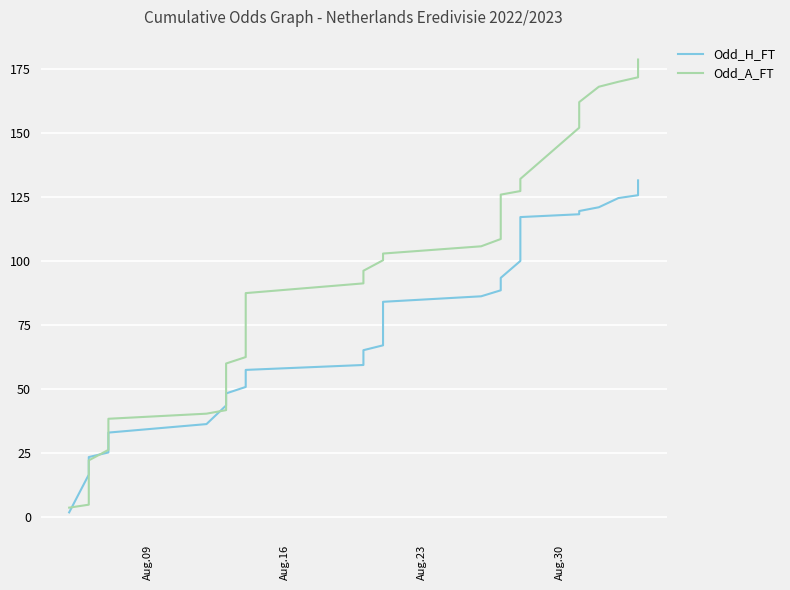

At how many categories does at least one series exceed 45?

29